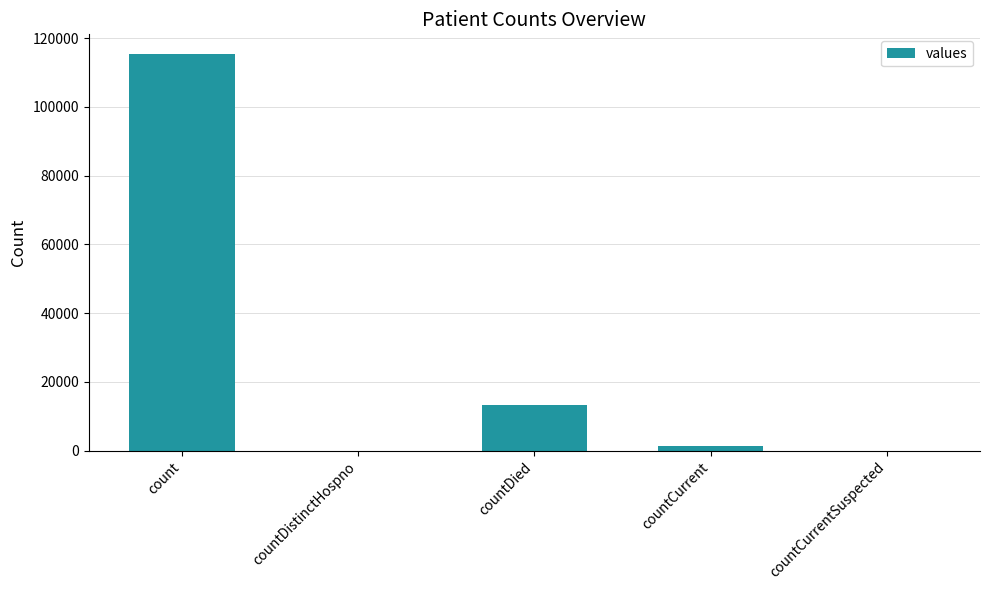

Are the bars horizontal?

No